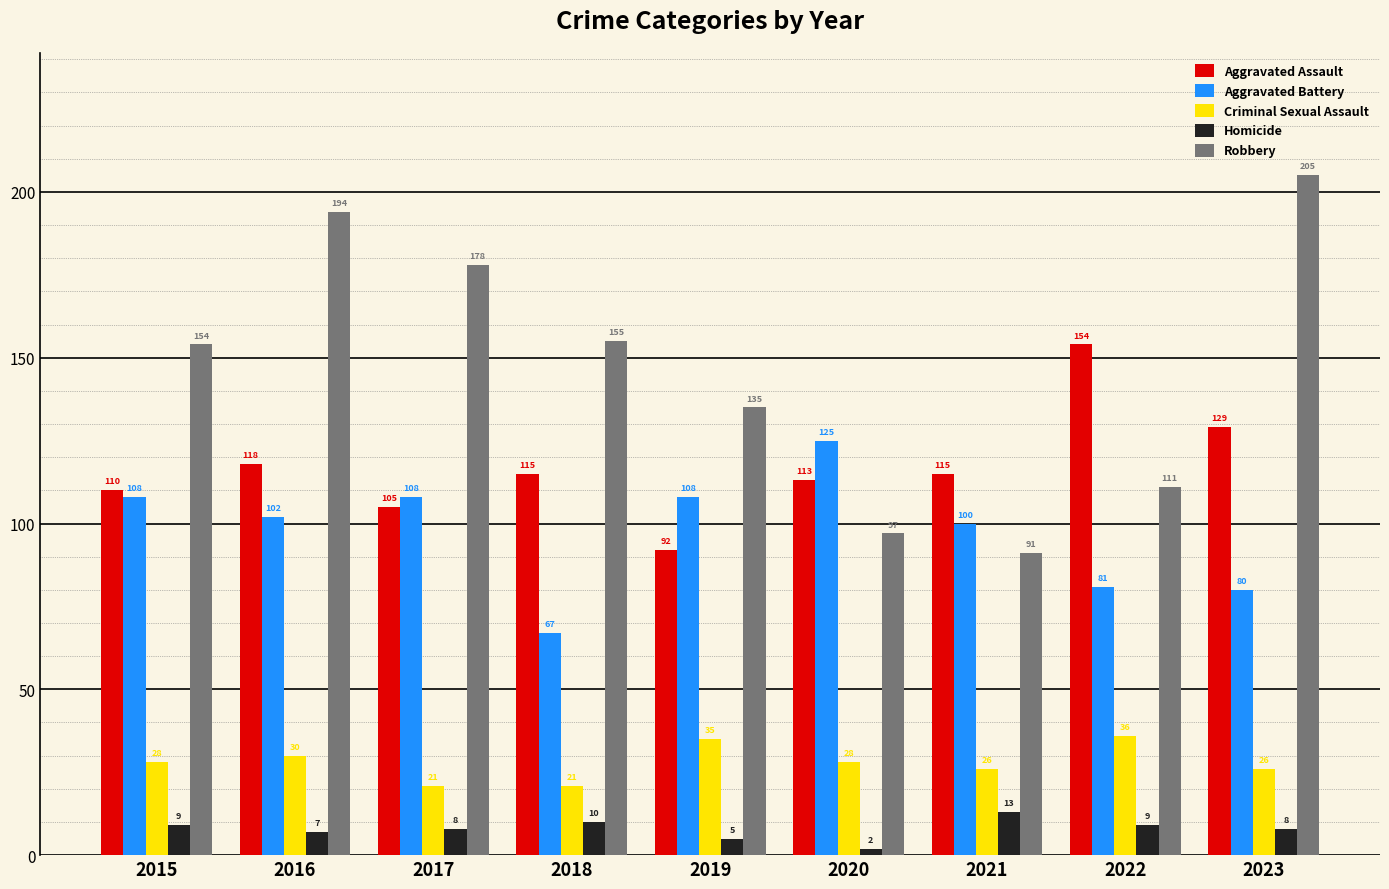

The value of Robbery at 2016 is 98. True or false?

False